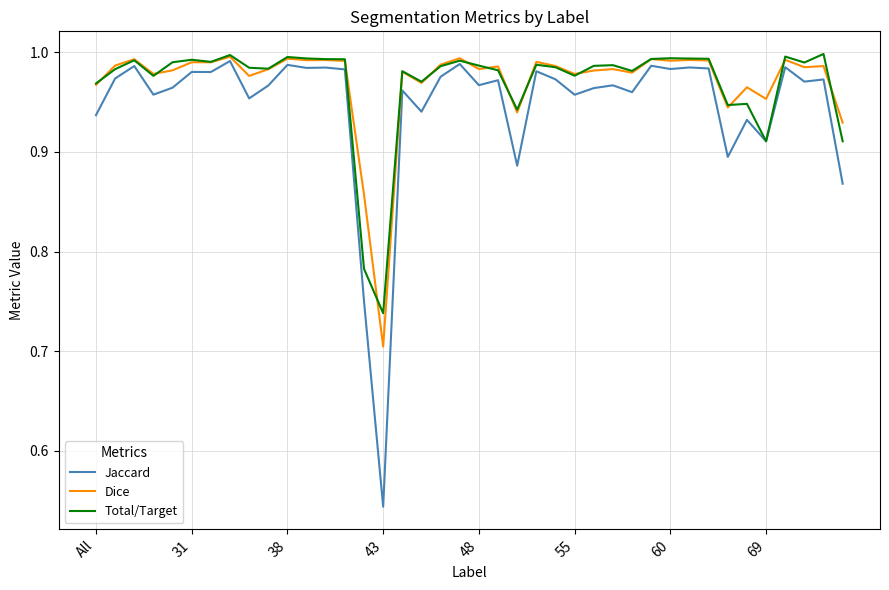

Which series has the widest spread of values?

Jaccard